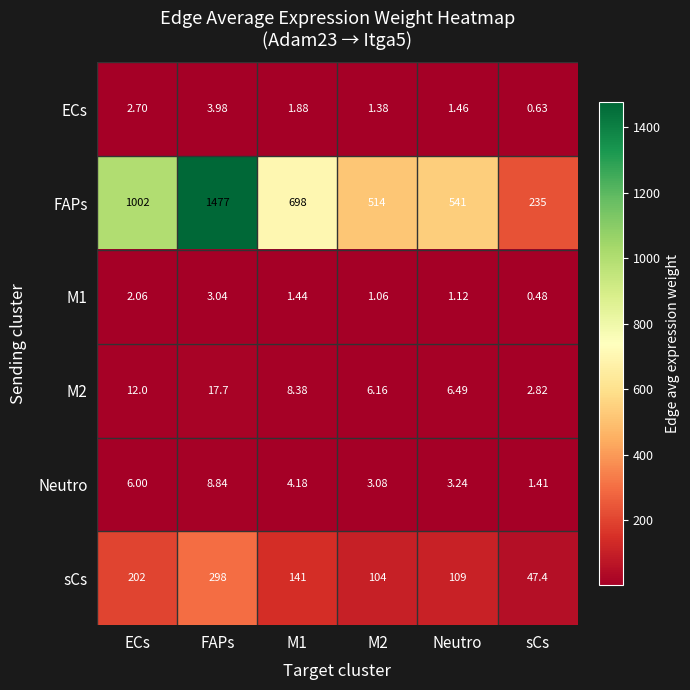

At how many categories does at least one series exceed 1171?

1